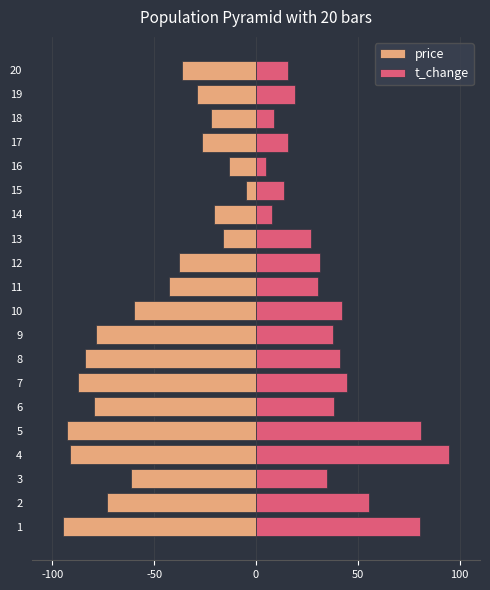

What is the lowest value of the t_change series?

5.0